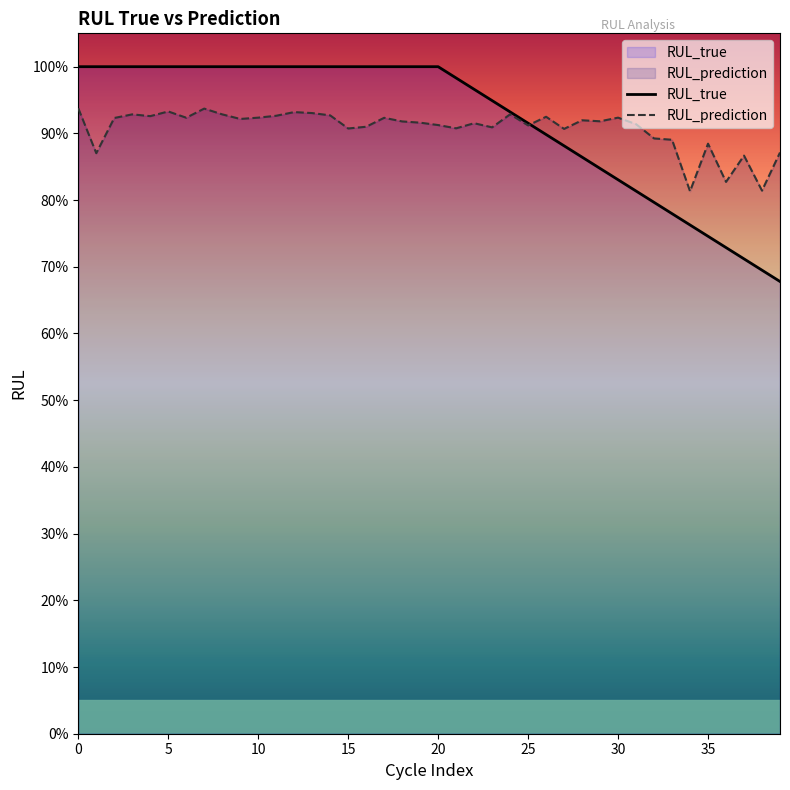

Rank the series by their average value, from highest to lowest.

RUL_true, RUL_prediction